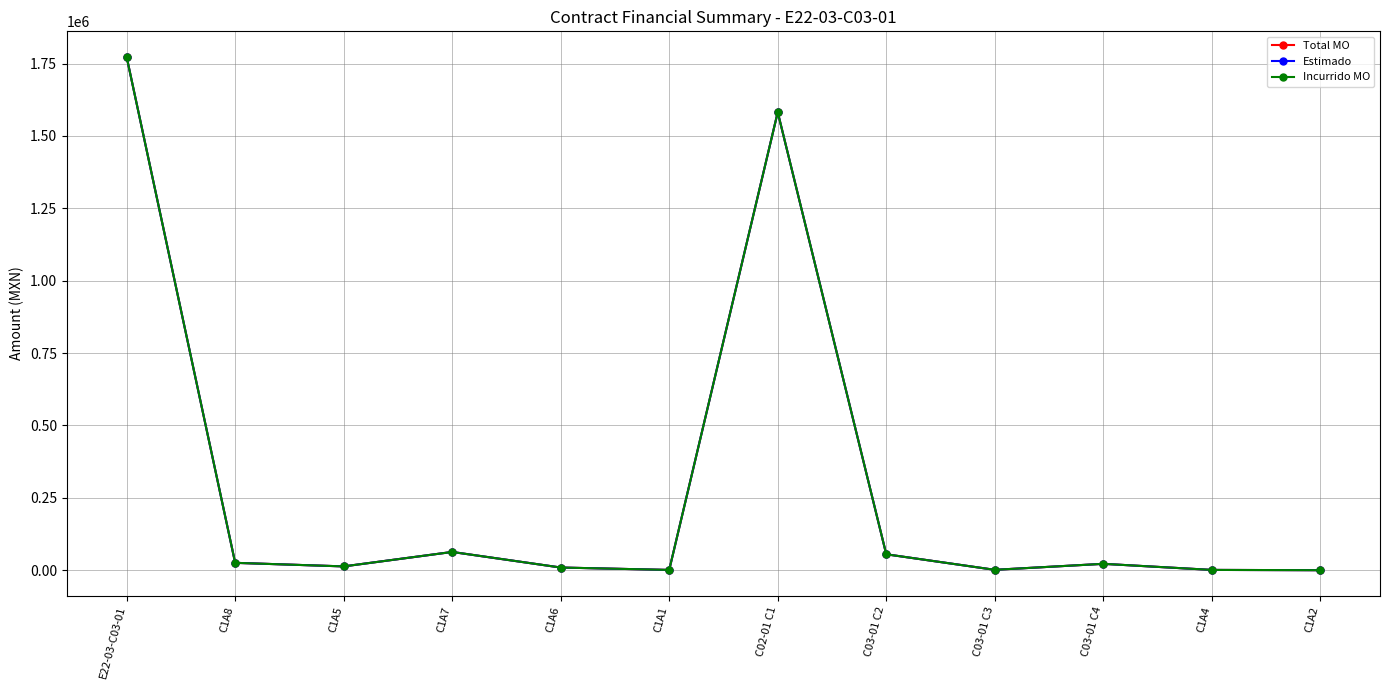

At which category does Estimado reach its first local valley?

C1A5